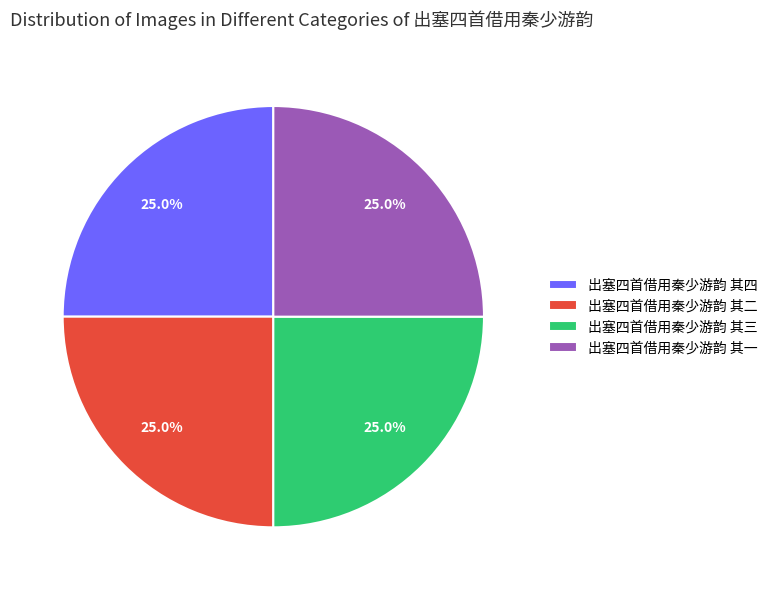

The 出塞四首借用秦少游韵 其三 slice represents 34% of the pie. True or false?

False